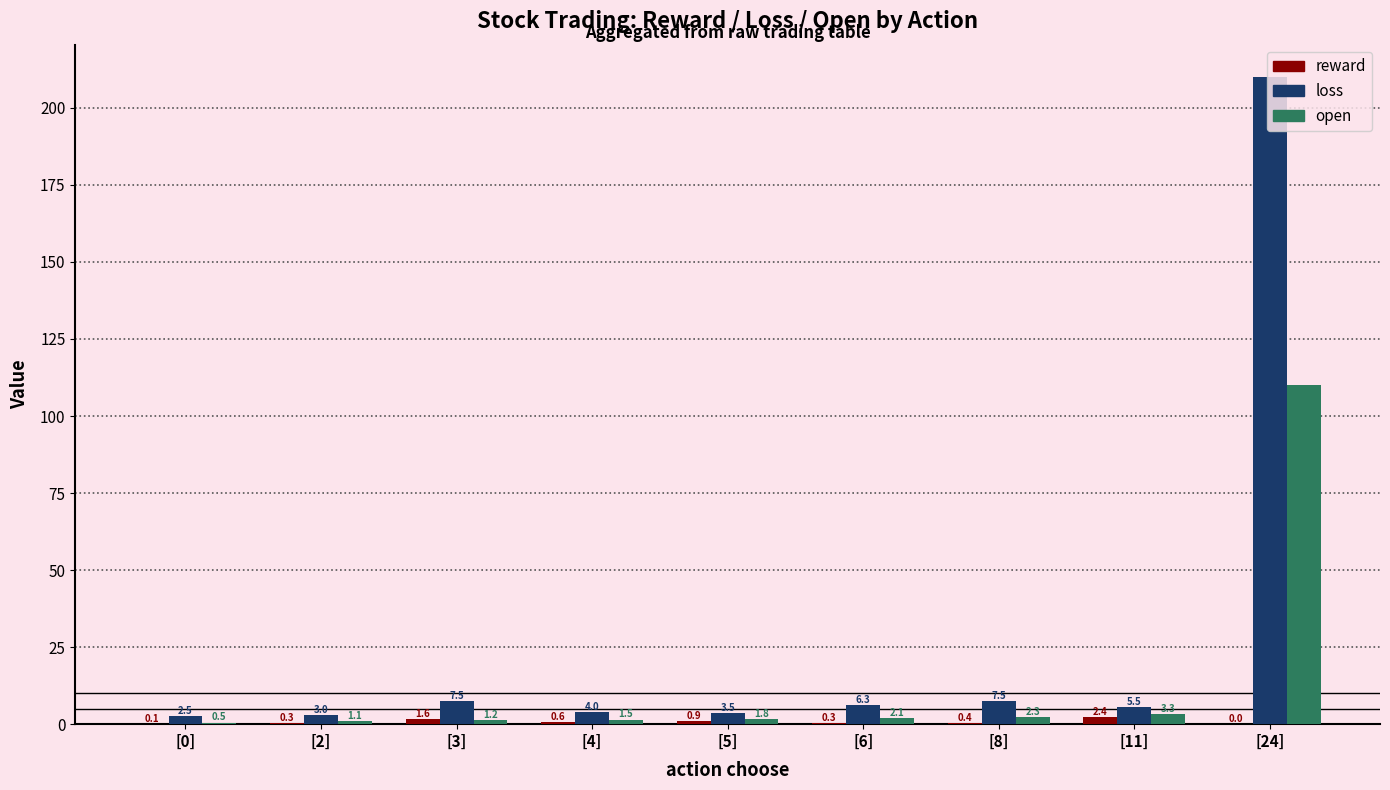

Read the reward value at [4].

0.6